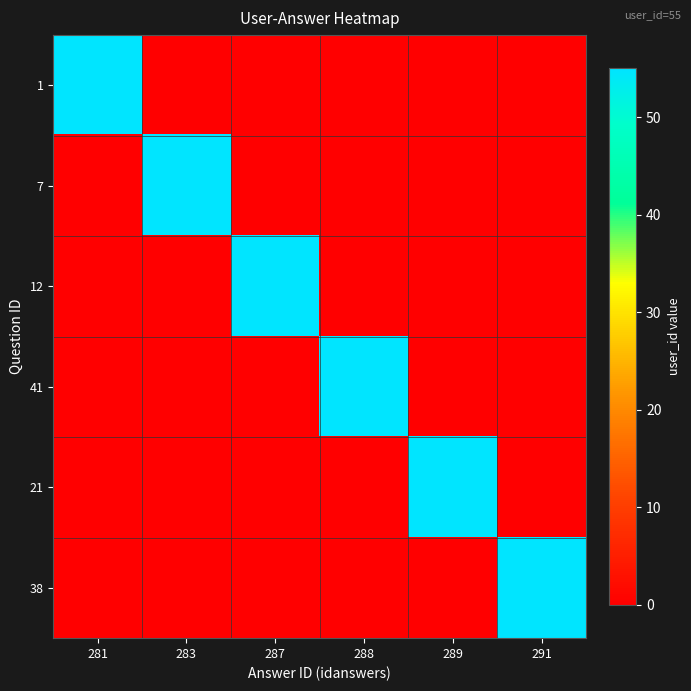

How many distinct data groups are displayed?

6